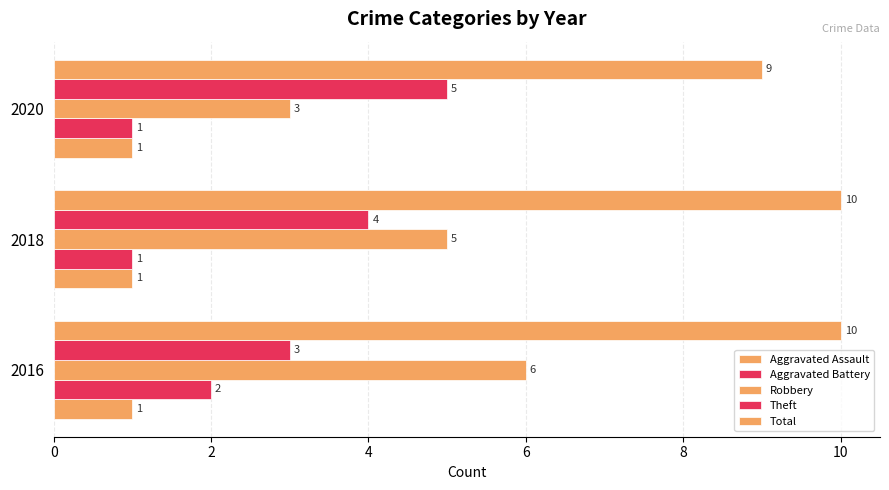

Count the number of categories in the chart.

3